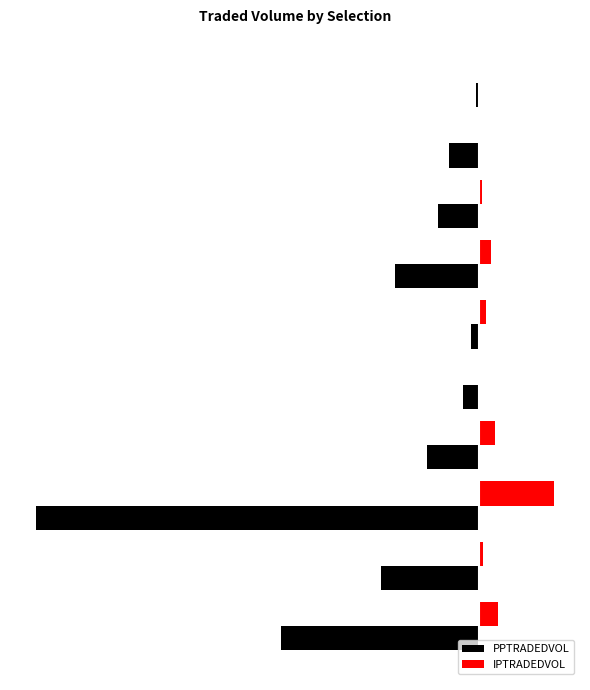

What is the value of the IPTRADEDVOL bar at the 4th from the left?

696.2